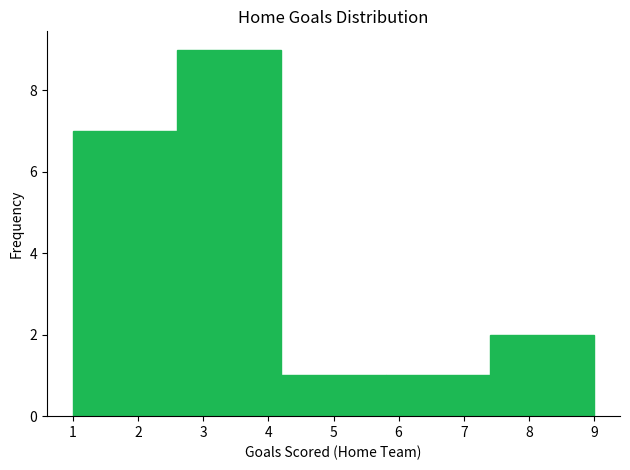

What is the height of the bar covering 7.4 to 9.0 on the x-axis? The values are not printed on the chart, so give them approximately, as read against the axis.

2